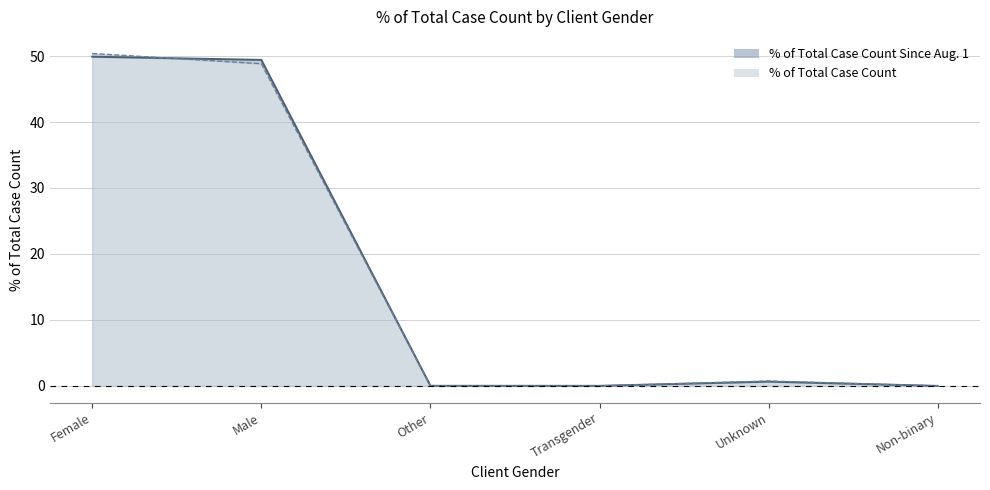

Reading left to right, extract all data points from this chart.

% of Total Case Count Since Aug. 1: Female=49.9	Male=49.4	Other=0.0	Transgender=0.0	Unknown=0.7	Non-binary=0.0
% of Total Case Count: Female=50.4	Male=48.8	Other=0.0	Transgender=0.0	Unknown=0.7	Non-binary=0.0